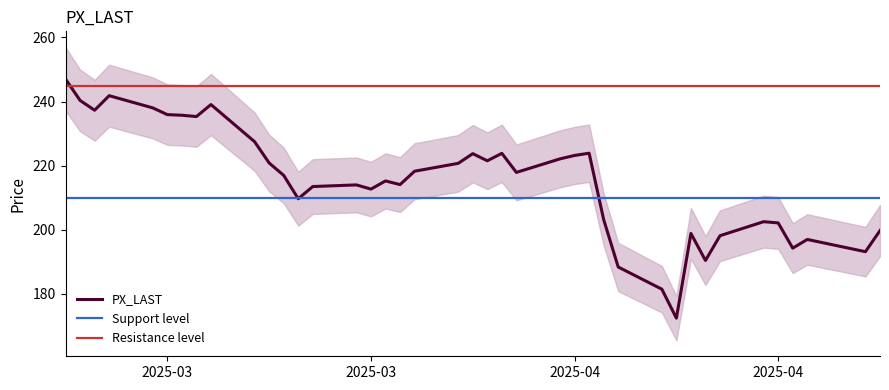

How many data points does each series have?

40